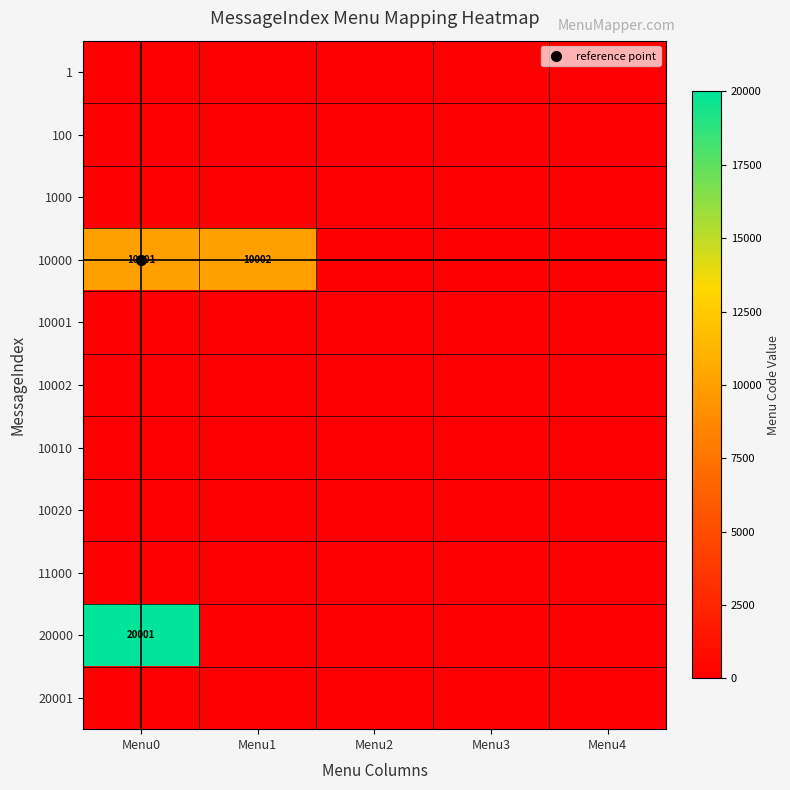

Which category has the lowest value in the 100 series?

Menu0